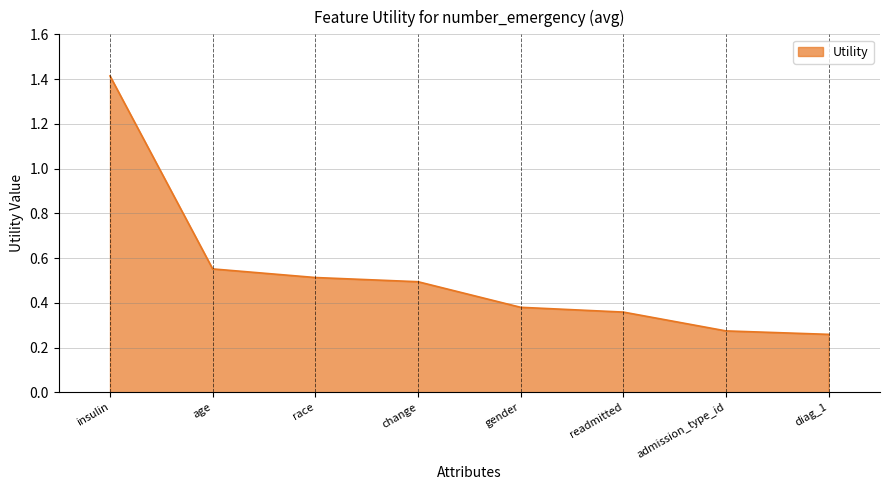

Read the value at change.

0.5